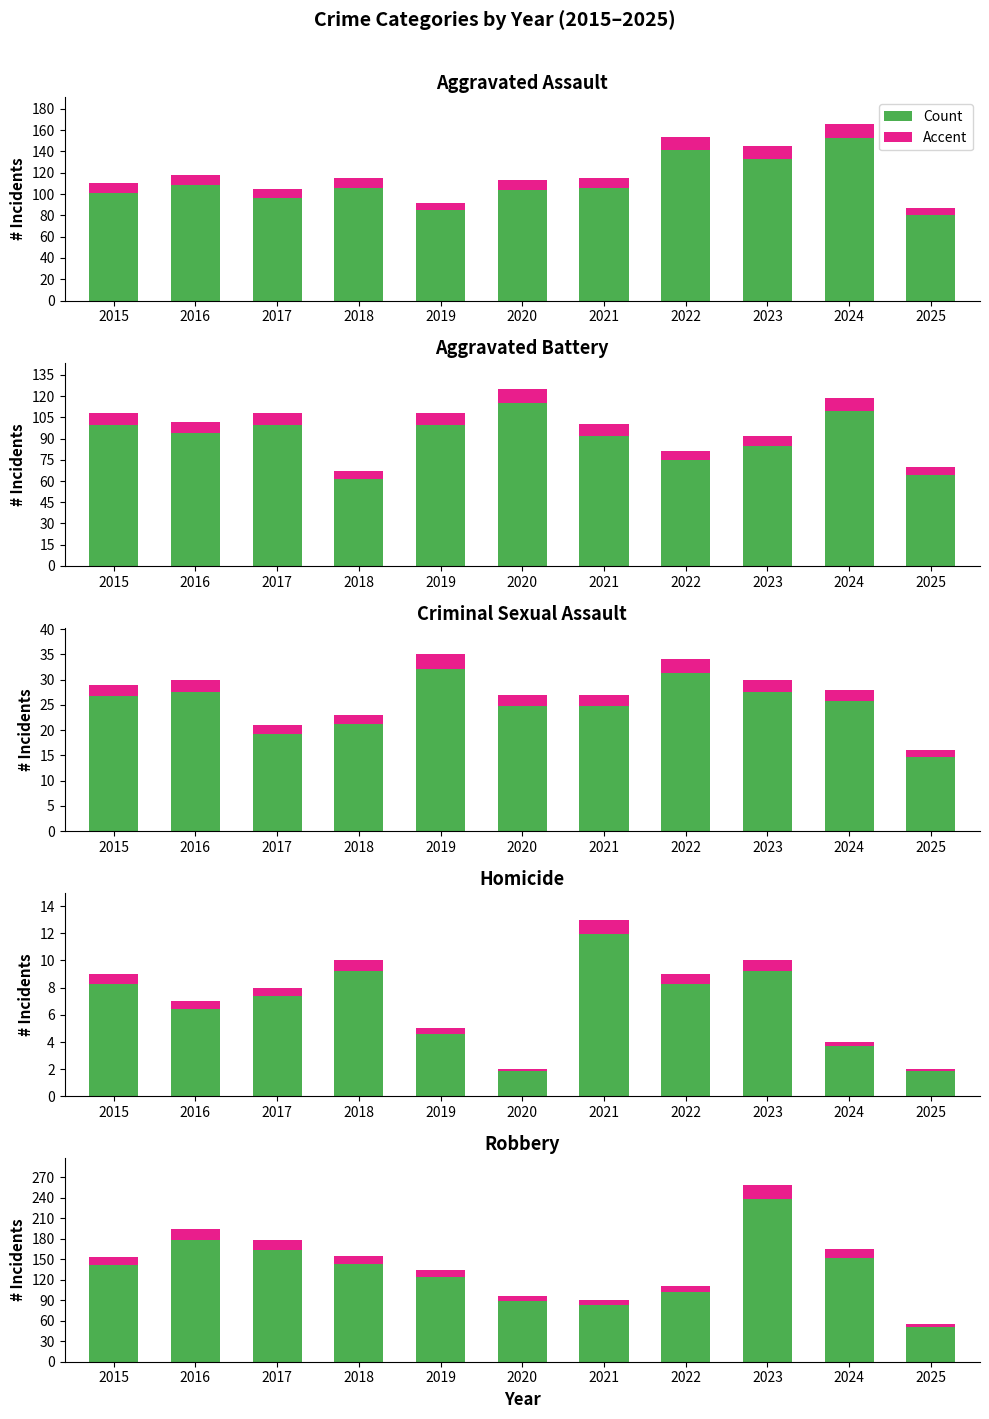

Reading left to right, what are all the values shown in this chart?

Aggravated Assault: 2015=110	2016=118	2017=105	2018=115	2019=92	2020=113	2021=115	2022=154	2023=145	2024=166	2025=87
Aggravated Battery: 2015=108	2016=102	2017=108	2018=67	2019=108	2020=125	2021=100	2022=81	2023=92	2024=119	2025=70
Criminal Sexual Assault: 2015=29	2016=30	2017=21	2018=23	2019=35	2020=27	2021=27	2022=34	2023=30	2024=28	2025=16
Homicide: 2015=9	2016=7	2017=8	2018=10	2019=5	2020=2	2021=13	2022=9	2023=10	2024=4	2025=2
Robbery: 2015=154	2016=194	2017=178	2018=155	2019=135	2020=97	2021=91	2022=111	2023=259	2024=165	2025=55